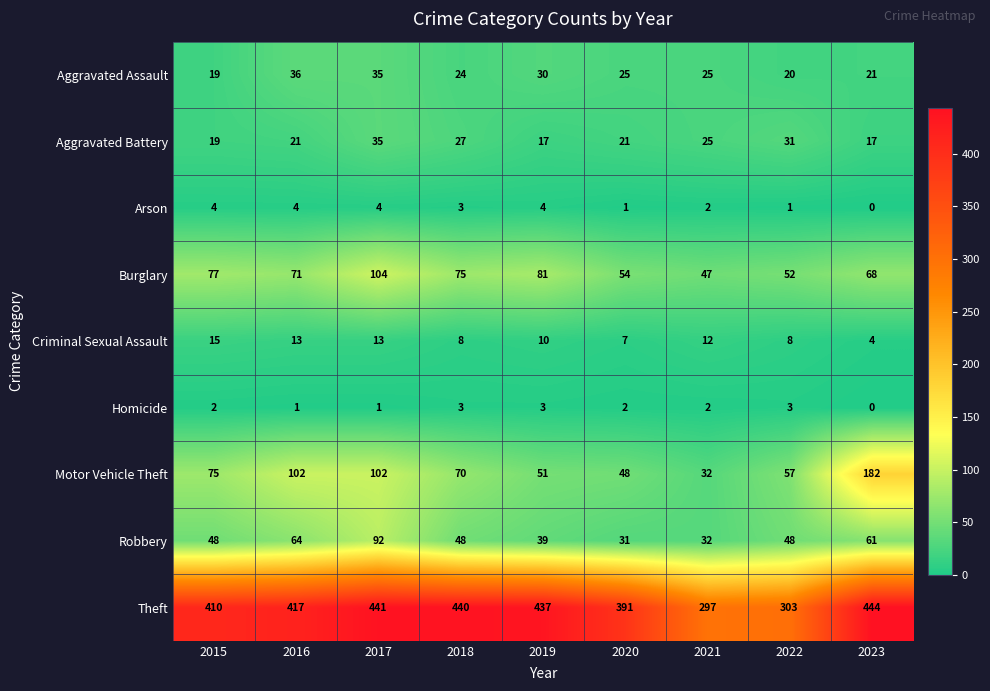

Which series has the largest range (max minus min)?

Motor Vehicle Theft